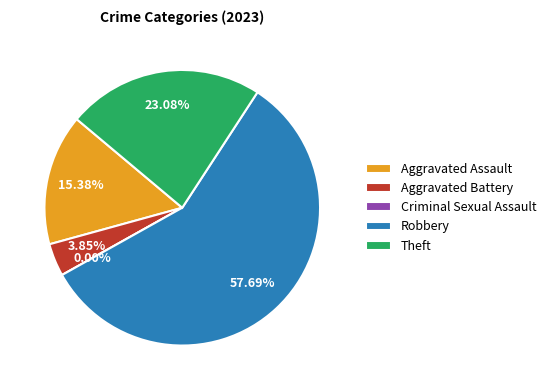

Does Aggravated Assault account for over 50% of the chart?

No